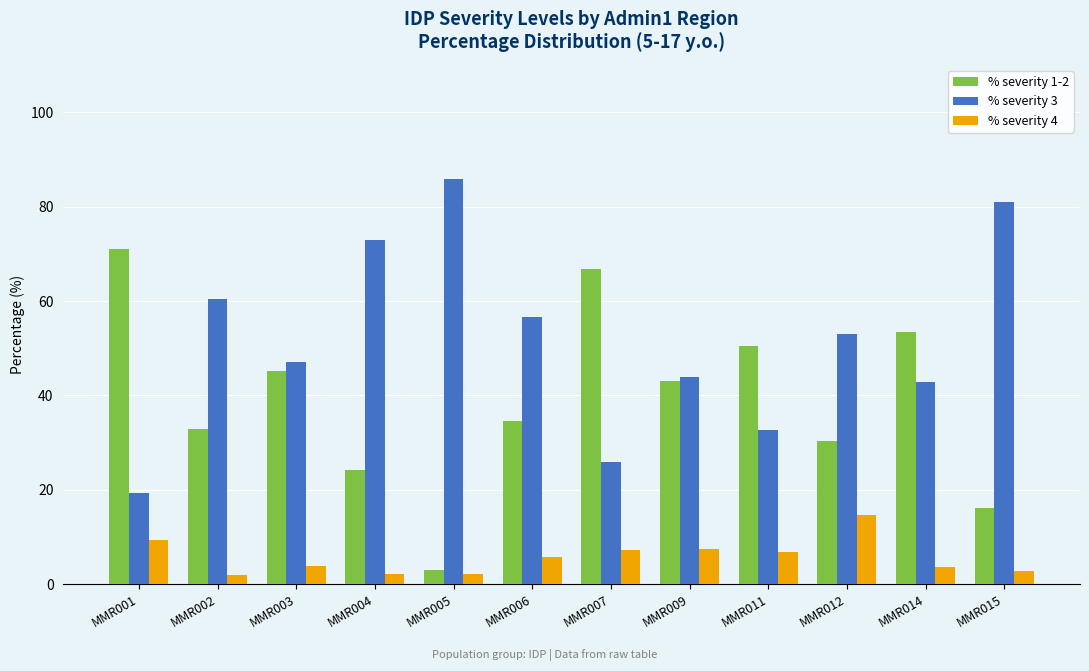

How many groups of bars are there?

12